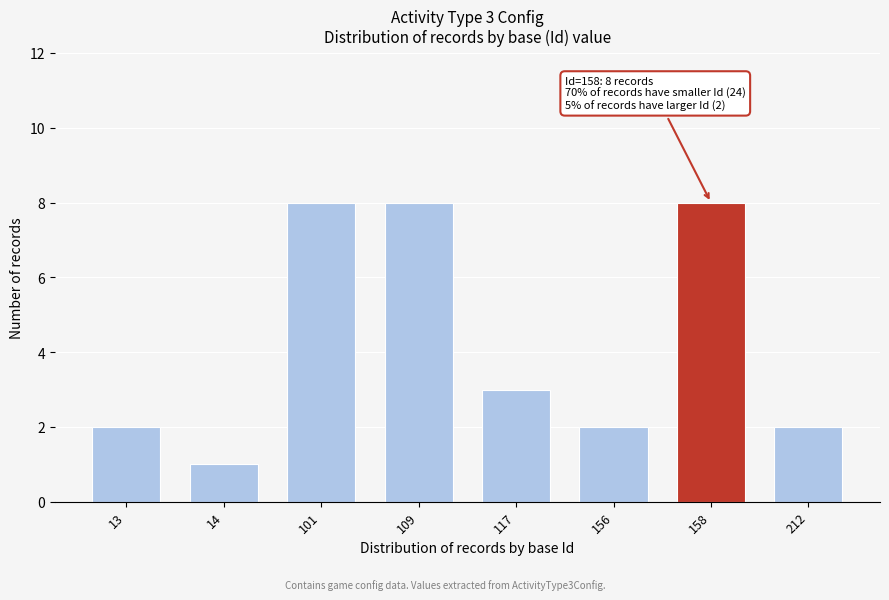

Reading left to right, what are all the values shown in this chart?

2	1	8	8	3	2	8	2